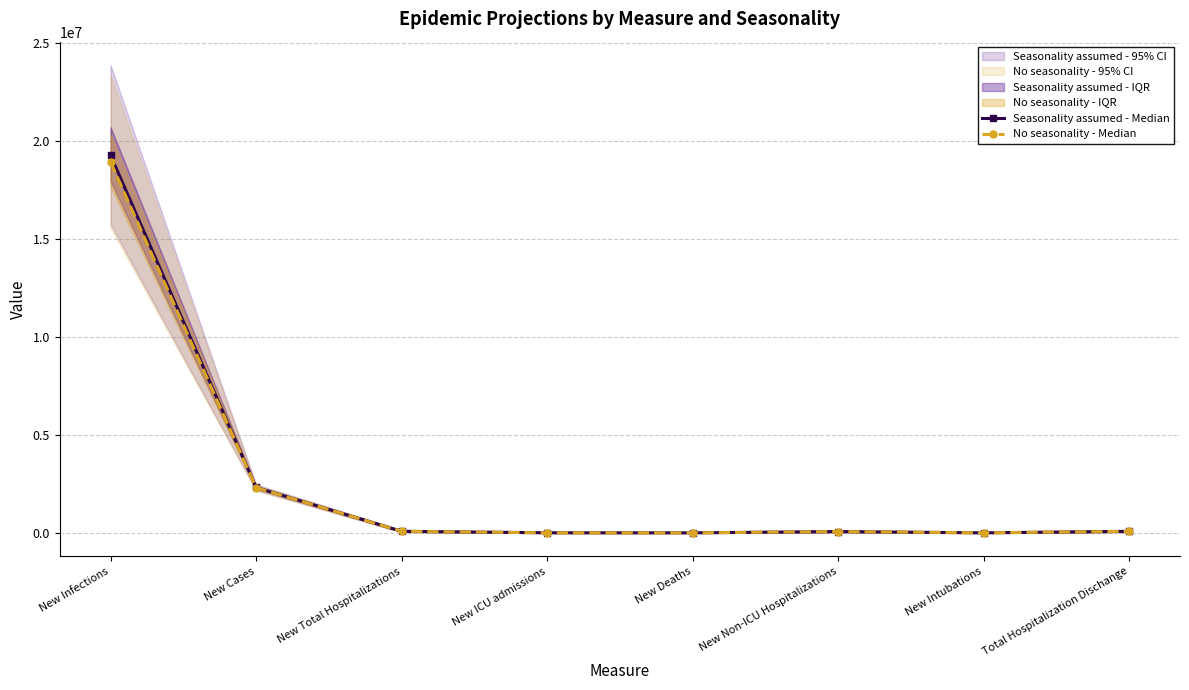

The value of Seasonality assumed - Median at New Infections is 32859123. True or false?

False